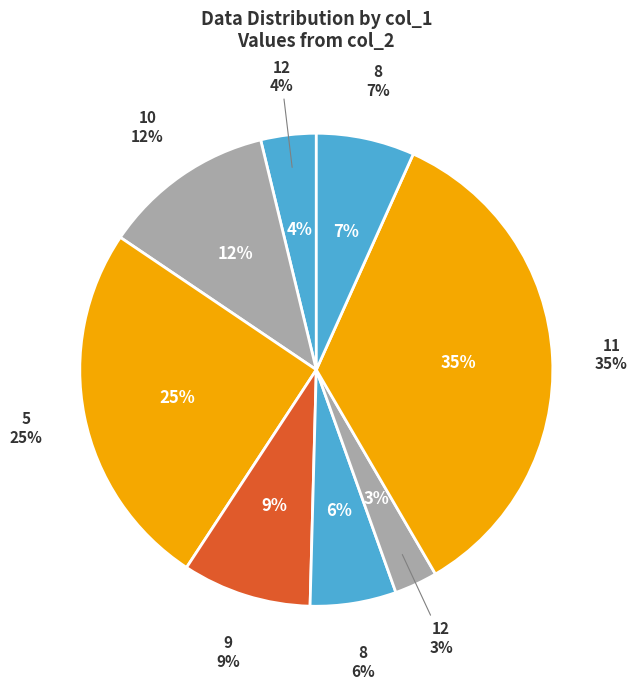

Which has a higher value, 8 or 8?

8